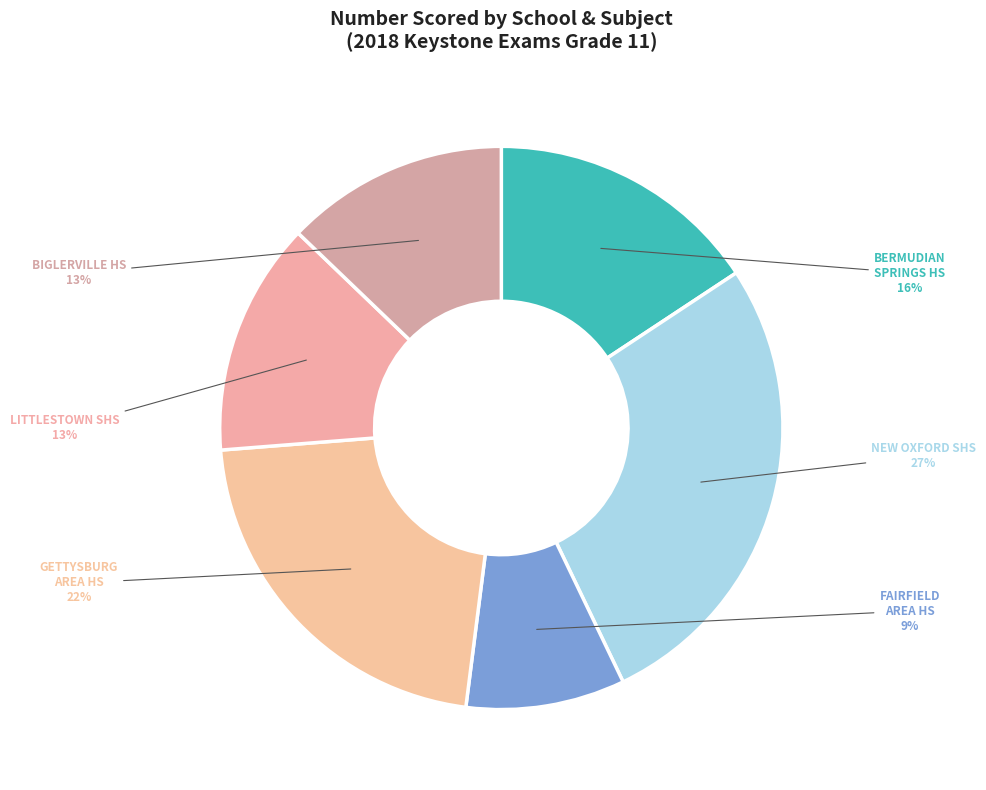

Is there any slice that represents more than half of the pie?

No